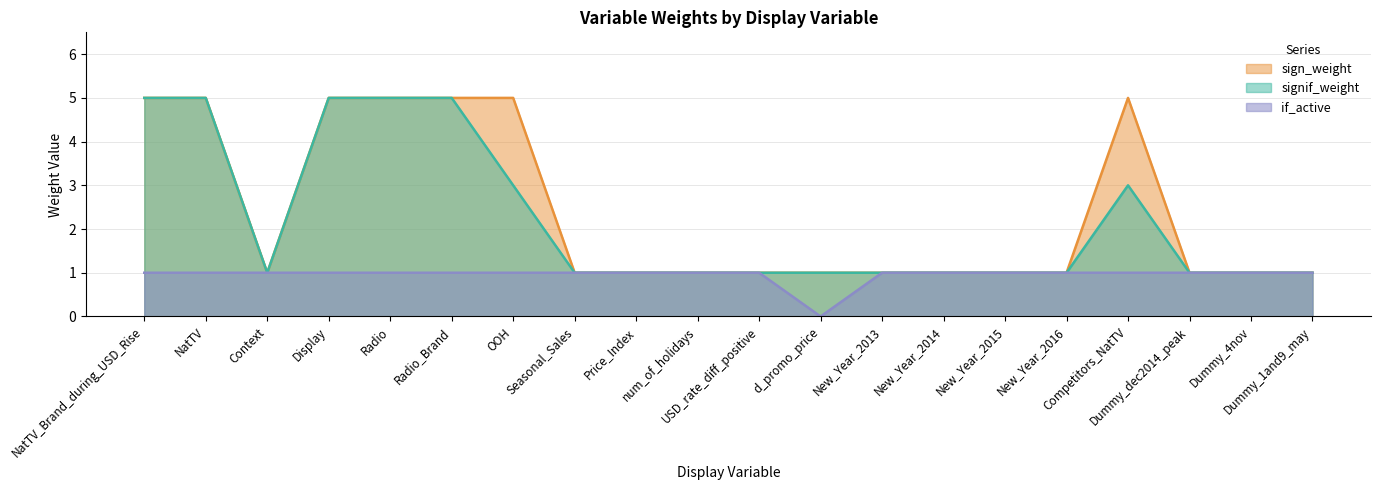

What is the spread (max minus min) of values at Display?

4